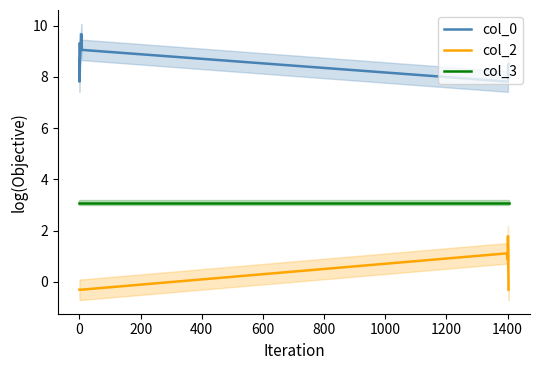

Rank the series by their average value, from highest to lowest.

col_0, col_3, col_2